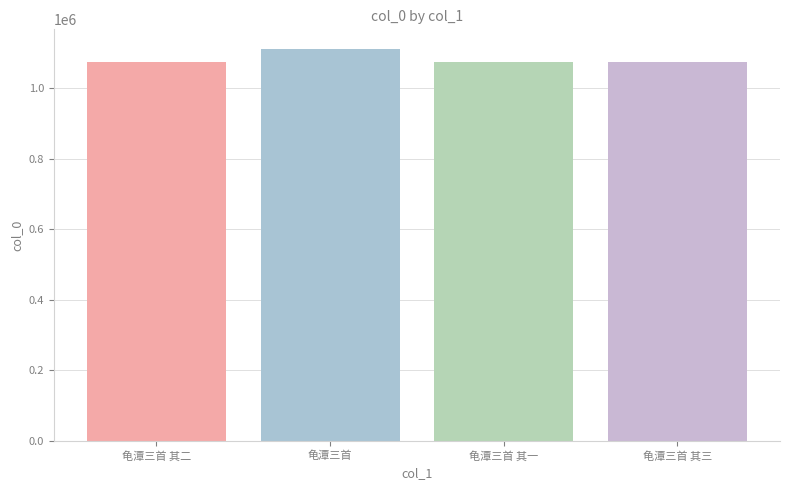

Rank the categories by value from lowest to highest.

龟潭三首 其一, 龟潭三首 其二, 龟潭三首 其三, 龟潭三首